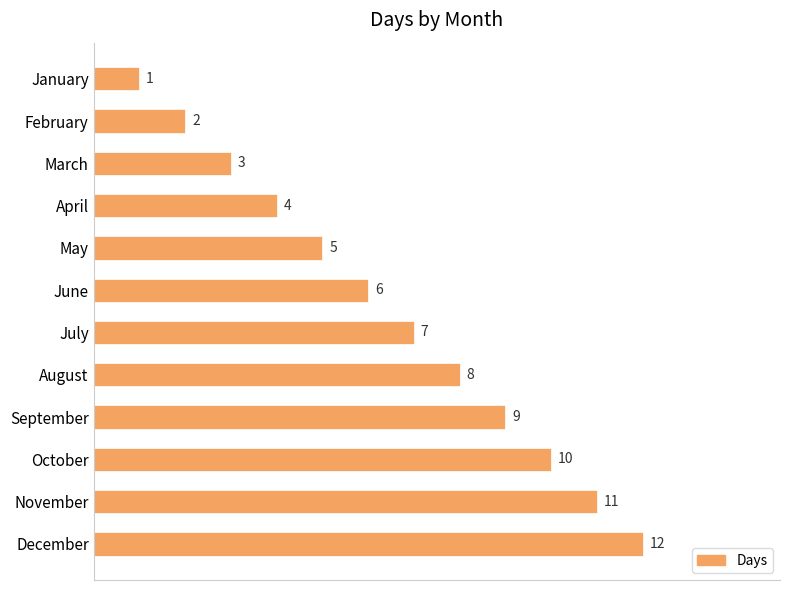

List the labels in order of value, smallest first.

January, February, March, April, May, June, July, August, September, October, November, December